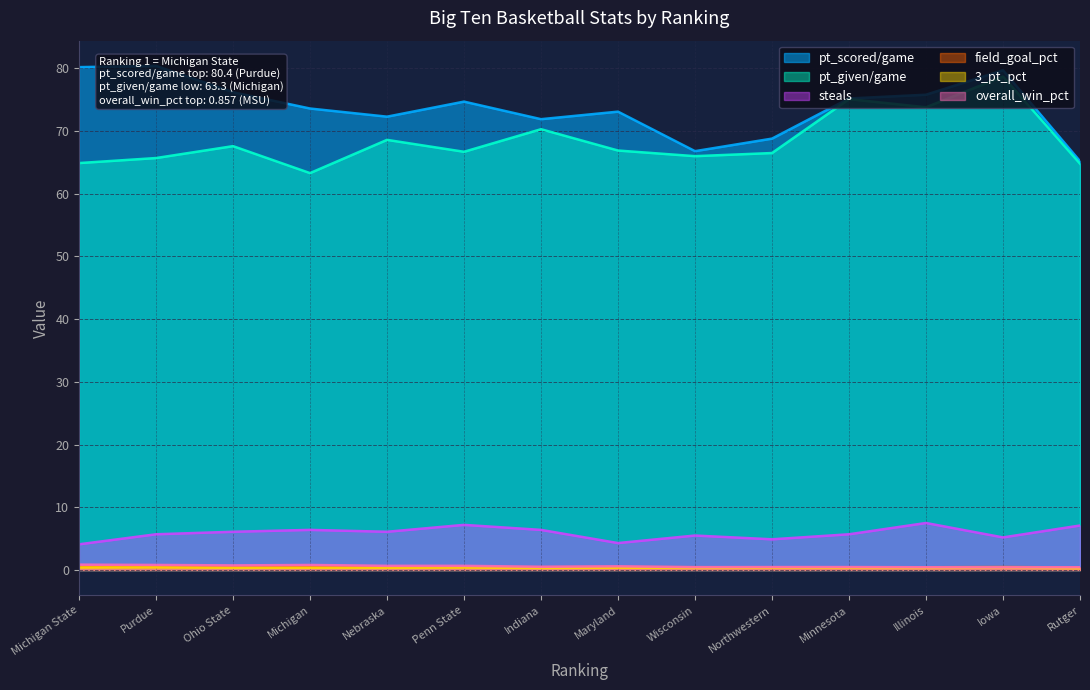

What is the value of the 3_pt_pct point at the 5th from the left?

0.3